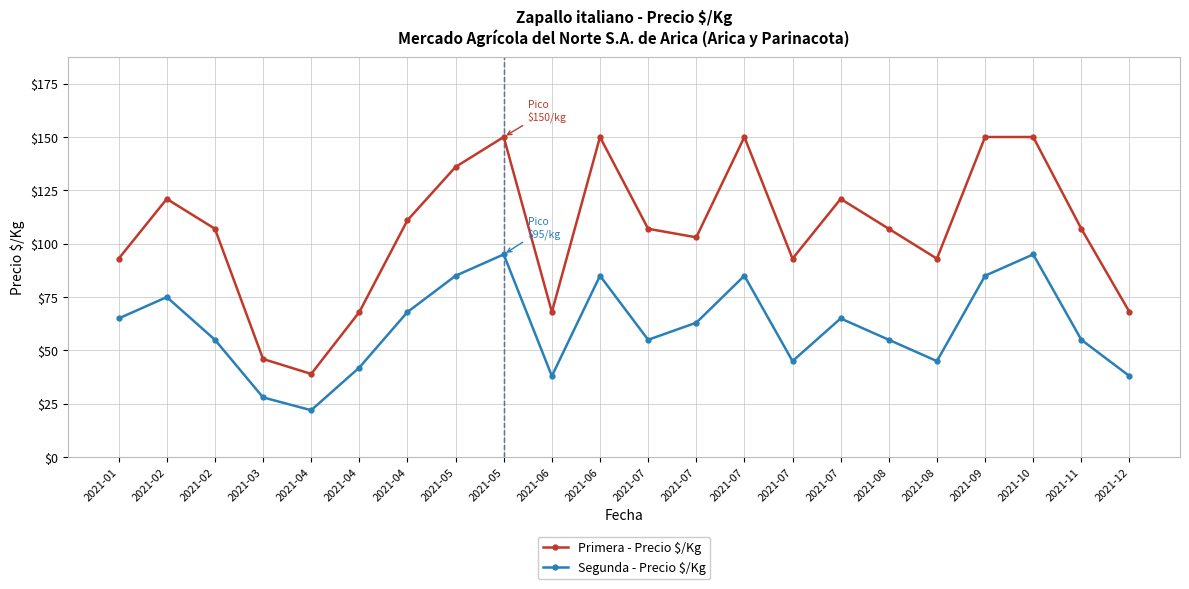

At how many categories does at least one series exceed 64?

20